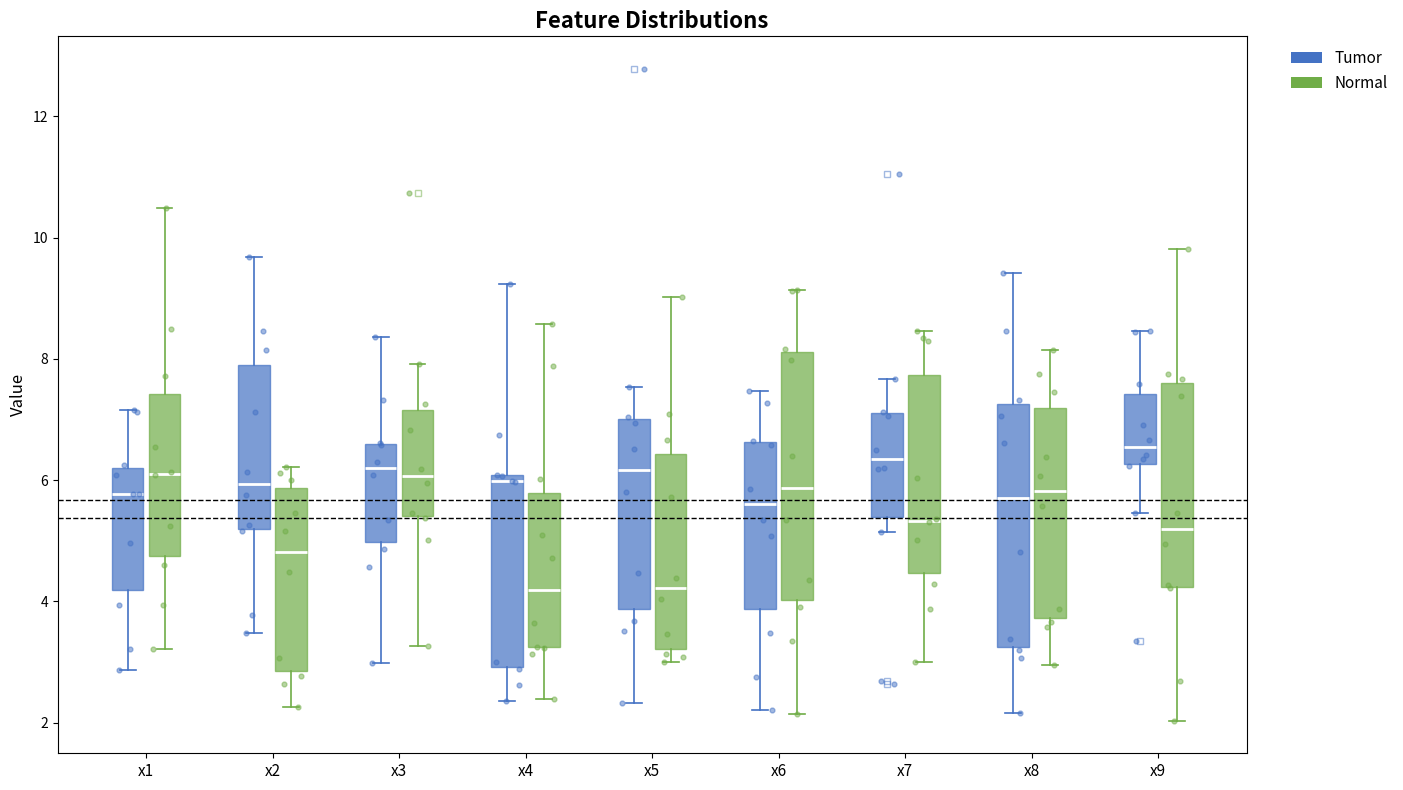

Reading left to right, read every box against the y-axis: the position of its median line, the range the box covers, and the ends of its whiskers. The values are not printed on the chart, so give them approximately, as read against the axis.

x1 (Tumor): median 5.8, box 4.2 to 6.2, whiskers 2.8 to 7.2
x1 (Normal): median 6.2, box 4.8 to 7.4, whiskers 3.2 to 10.4
x2 (Tumor): median 6.0, box 5.2 to 7.8, whiskers 3.4 to 9.6
x2 (Normal): median 4.8, box 2.8 to 5.8, whiskers 2.2 to 6.2
x3 (Tumor): median 6.2, box 5.0 to 6.6, whiskers 3.0 to 8.4
x3 (Normal): median 6.0, box 5.4 to 7.2, whiskers 3.2 to 8.0
x4 (Tumor): median 6.0 (just below the box's upper edge), box 3.0 to 6.0, whiskers 2.4 to 9.2
x4 (Normal): median 4.2, box 3.2 to 5.8, whiskers 2.4 to 8.6
x5 (Tumor): median 6.2, box 3.8 to 7.0, whiskers 2.4 to 7.6
x5 (Normal): median 4.2, box 3.2 to 6.4, whiskers 3.0 to 9.0
x6 (Tumor): median 5.6, box 3.8 to 6.6, whiskers 2.2 to 7.4
x6 (Normal): median 5.8, box 4.0 to 8.2, whiskers 2.2 to 9.2
x7 (Tumor): median 6.4, box 5.4 to 7.2, whiskers 5.2 to 7.6
x7 (Normal): median 5.4, box 4.4 to 7.8, whiskers 3.0 to 8.4
x8 (Tumor): median 5.8, box 3.2 to 7.2, whiskers 2.2 to 9.4
x8 (Normal): median 5.8, box 3.8 to 7.2, whiskers 3.0 to 8.2
x9 (Tumor): median 6.6, box 6.2 to 7.4, whiskers 5.4 to 8.4
x9 (Normal): median 5.2, box 4.2 to 7.6, whiskers 2.0 to 9.8